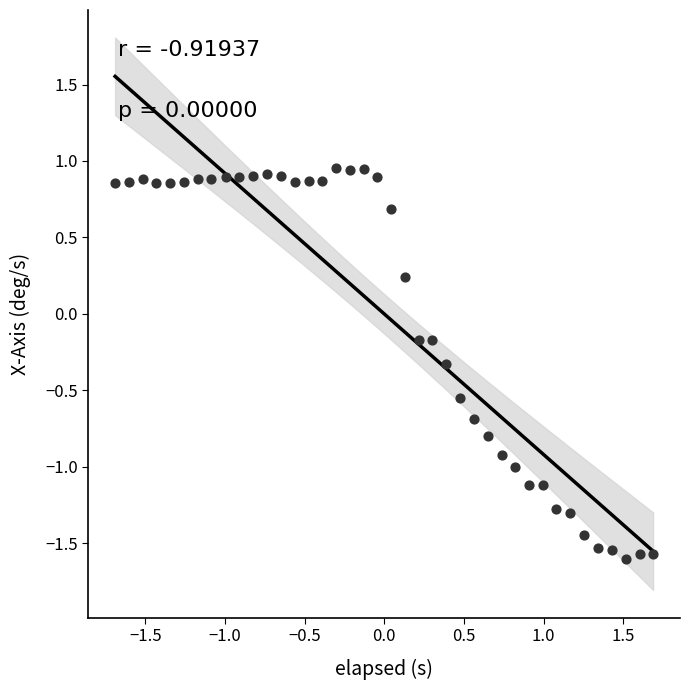

What is the range of X values (max minus min)?

3.4